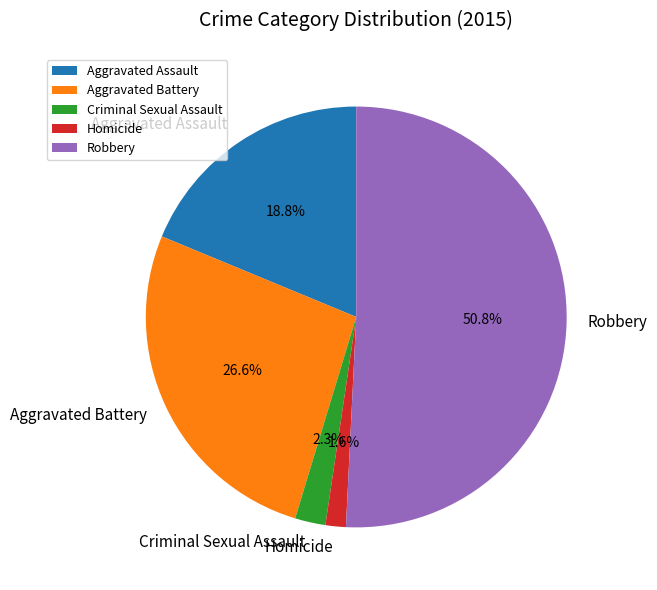

To the nearest percent, what is the average slice percentage?

20%